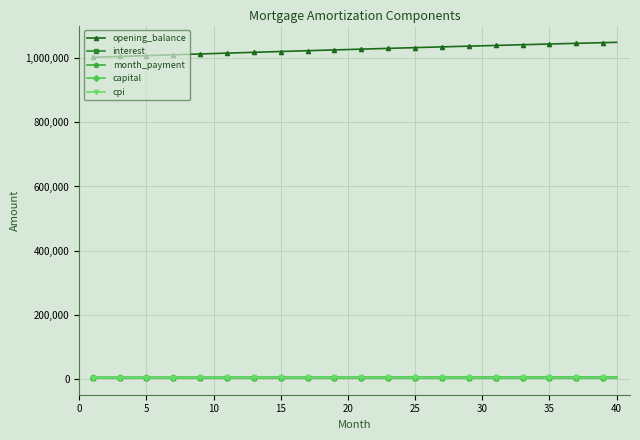

Which series has the largest total across all categories?

opening_balance